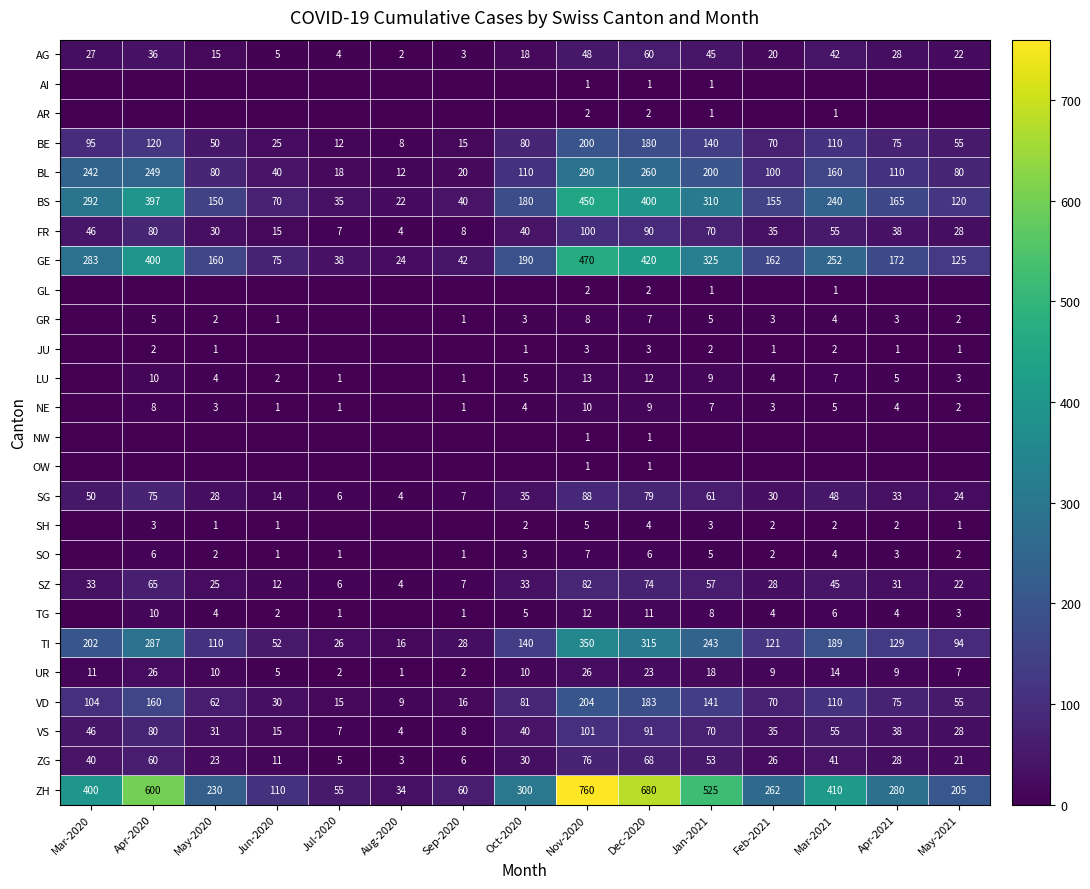

List the labels in order of BS value, largest first.

Nov-2020, Dec-2020, Apr-2020, Jan-2021, Mar-2020, Mar-2021, Oct-2020, Apr-2021, Feb-2021, May-2020, May-2021, Jun-2020, Sep-2020, Jul-2020, Aug-2020